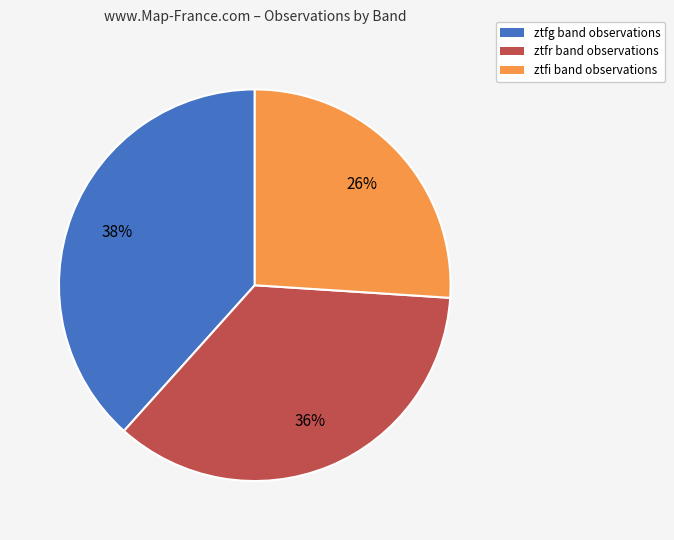

The ztfr slice represents 36% of the pie. True or false?

True